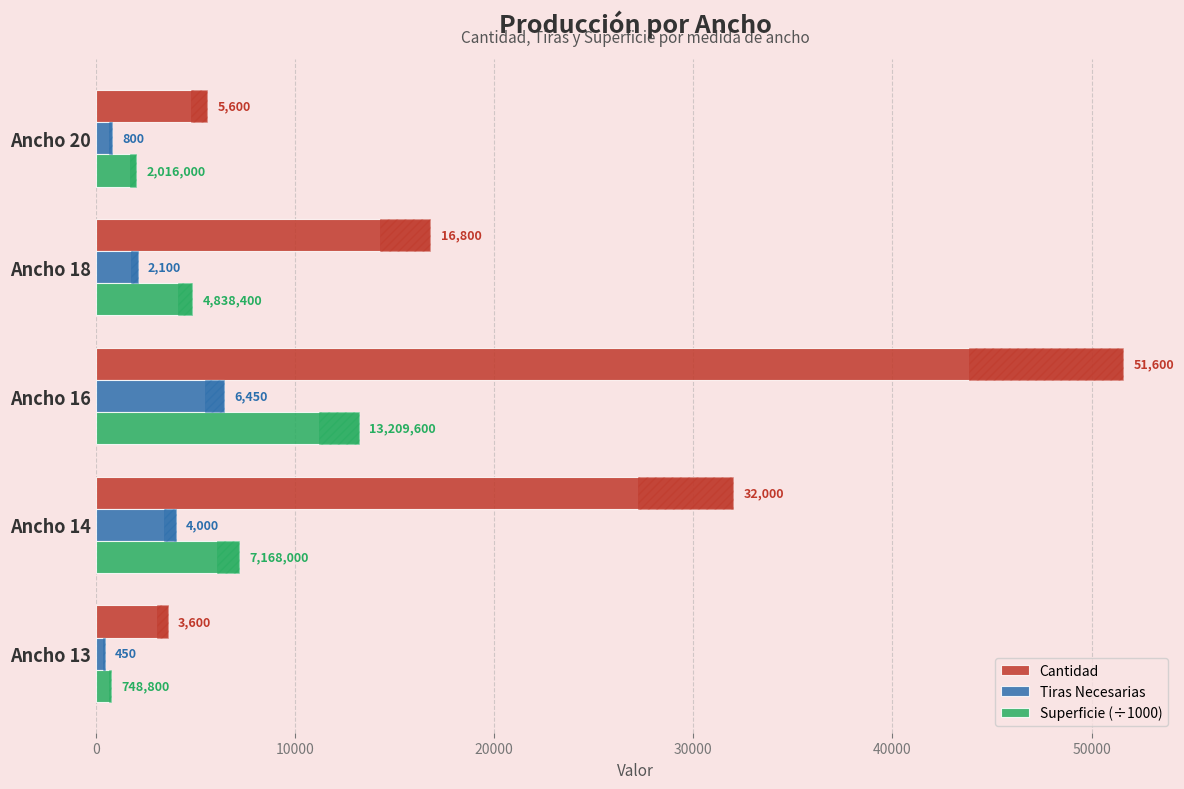

Reading left to right, extract all data points from this chart.

Cantidad: 3600.0	32000.0	51600.0	16800.0	5600.0
Tiras Necesarias: 450.0	4000.0	6450.0	2100.0	800.0
Superficie (÷1000): 748.8	7168.0	13209.6	4838.4	2016.0